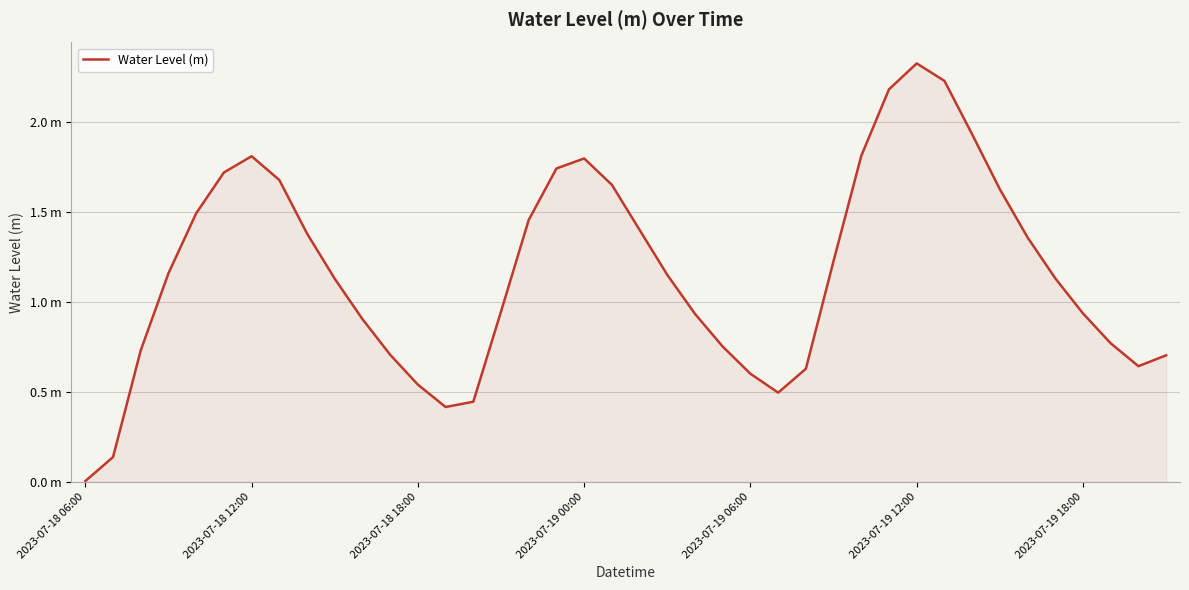

Does the chart display data point markers on the line(s)?

No